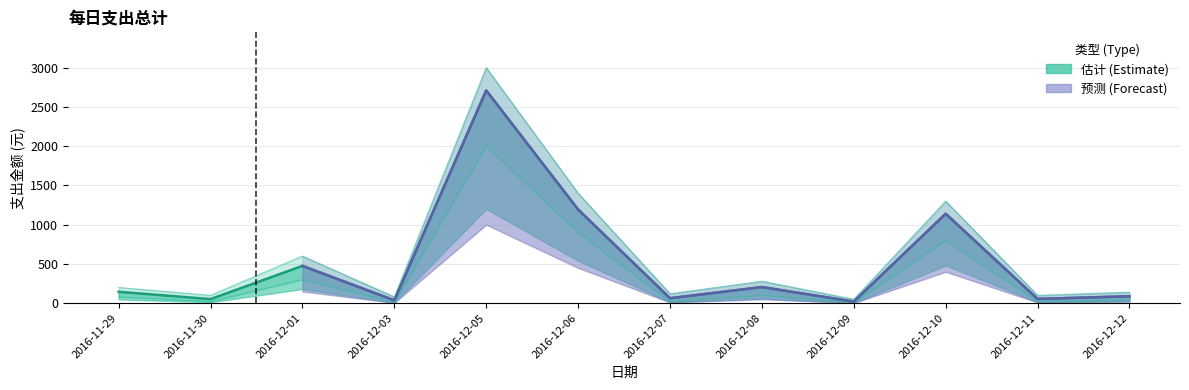

Reading left to right, transcribe all the data shown in this chart.

支出总计: 2016-11-29=145	2016-11-30=52	2016-12-01=475	2016-12-03=36	2016-12-05=2710	2016-12-06=1193	2016-12-07=63	2016-12-08=205	2016-12-09=20	2016-12-10=1139	2016-12-11=54	2016-12-12=88
upper: 2016-11-29=200	2016-11-30=100	2016-12-01=600	2016-12-03=80	2016-12-05=3000	2016-12-06=1400	2016-12-07=120	2016-12-08=280	2016-12-09=50	2016-12-10=1300	2016-12-11=100	2016-12-12=140
lower: 2016-11-29=80	2016-11-30=20	2016-12-01=300	2016-12-03=10	2016-12-05=2000	2016-12-06=900	2016-12-07=20	2016-12-08=100	2016-12-09=5	2016-12-10=800	2016-12-11=20	2016-12-12=40